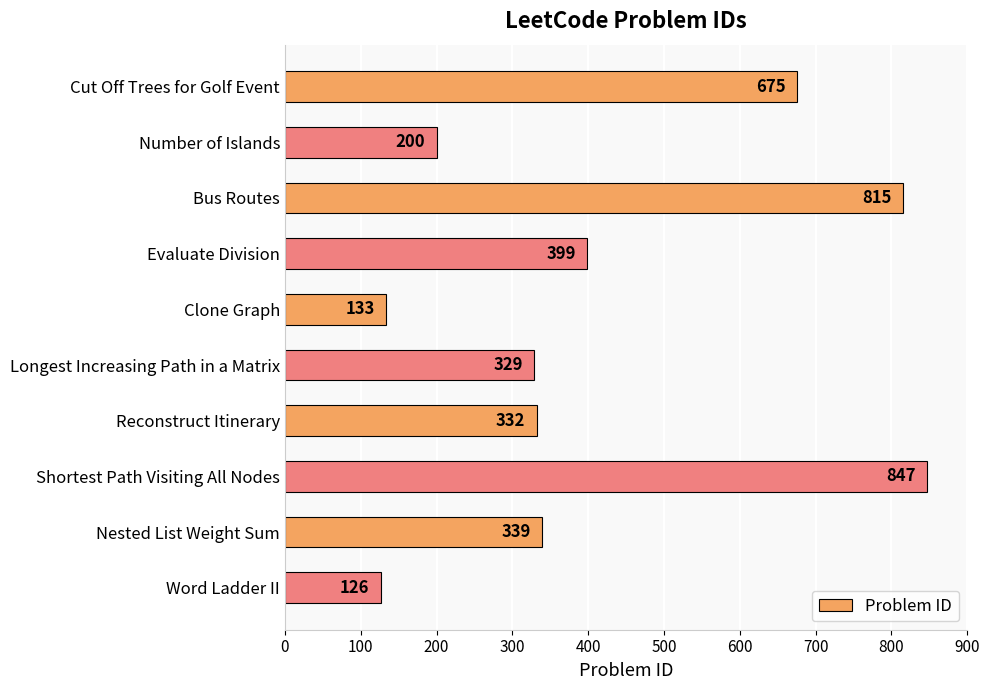

What is the change in value from Nested List Weight Sum to Word Ladder II?

-213